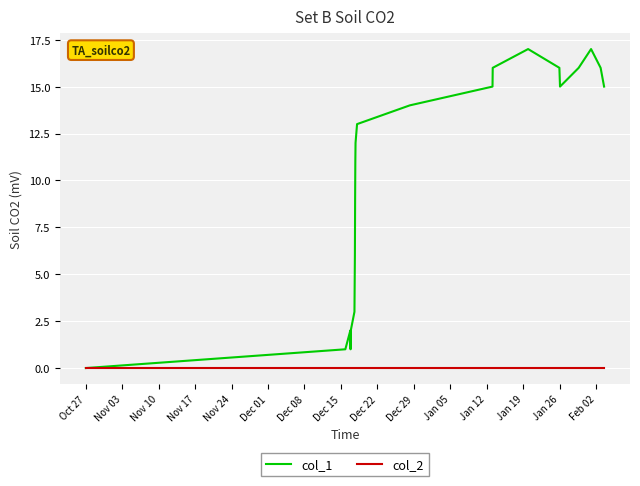

True or false: col_1 has more than 1 interior local peaks.

True